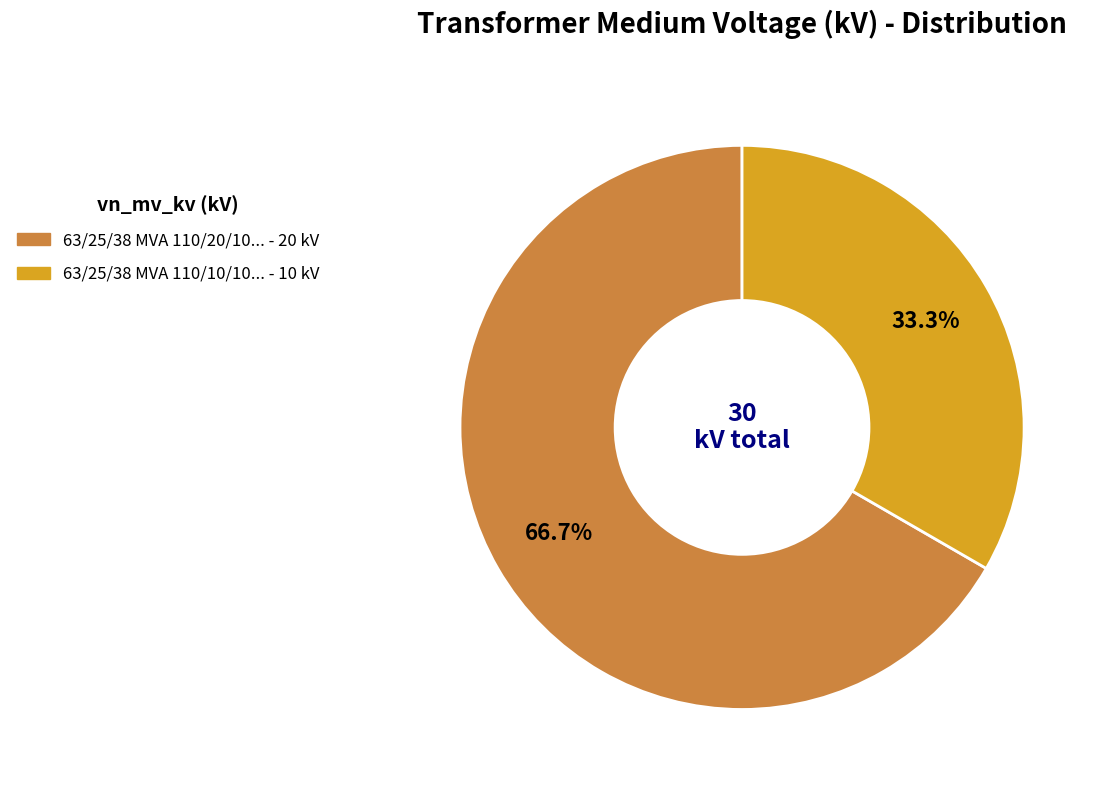

Count the number of slices in the pie.

2